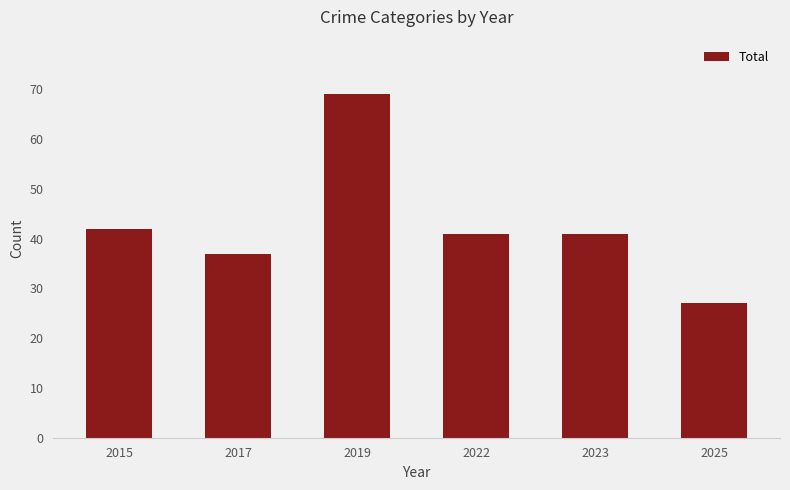

Reading left to right, transcribe all the data shown in this chart.

2015=42	2017=37	2019=69	2022=41	2023=41	2025=27